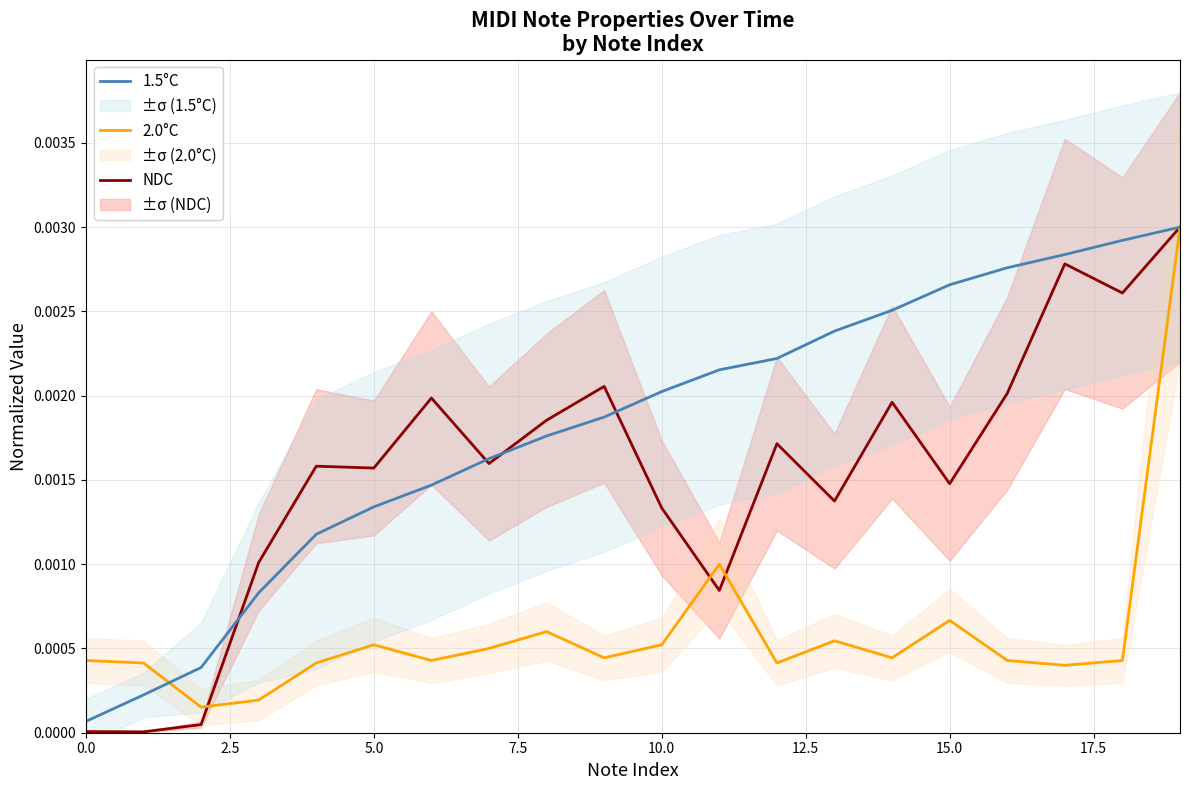

How many categories are shown in the chart?

20